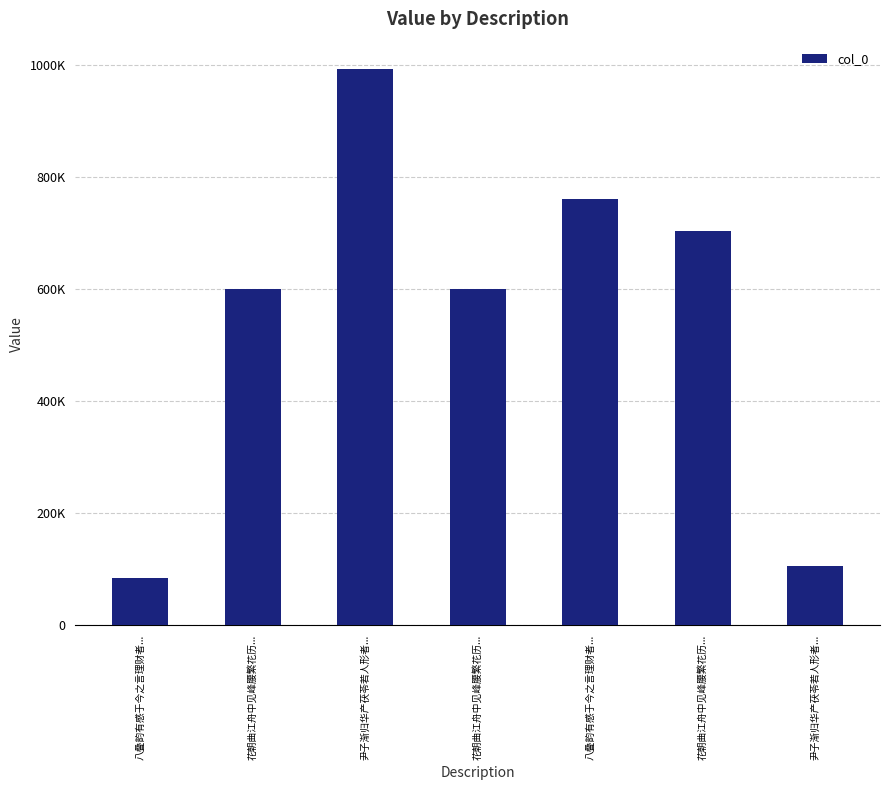

Which category has the highest value across all series?

尹子渐归华产茯苓若人形者...